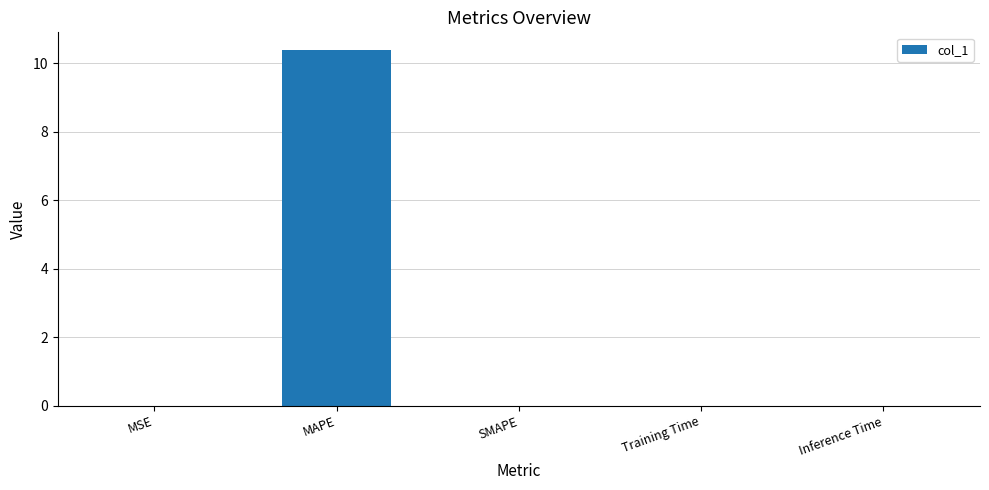

What is the greatest value displayed?

10.4